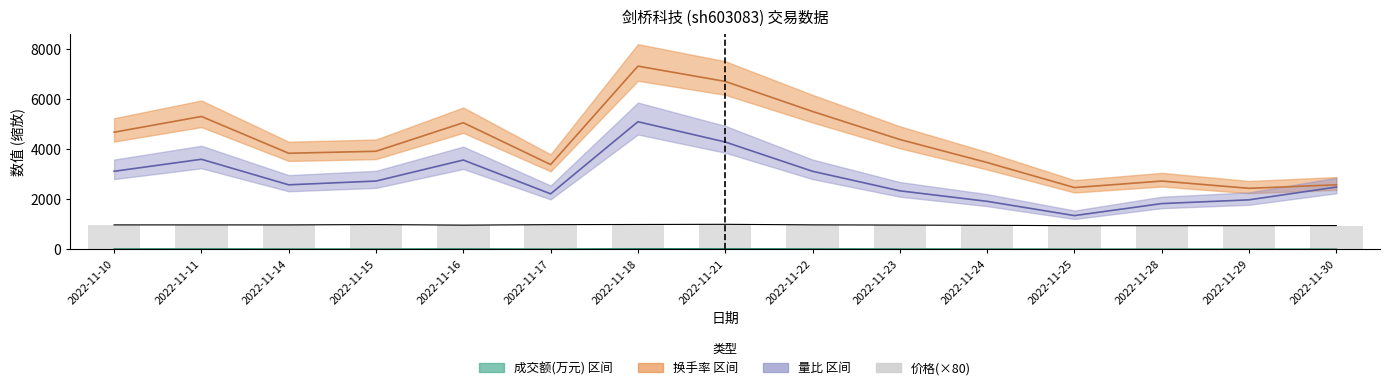

What is the sum of the values at 2022-11-23 and 2022-11-24?

1934.4